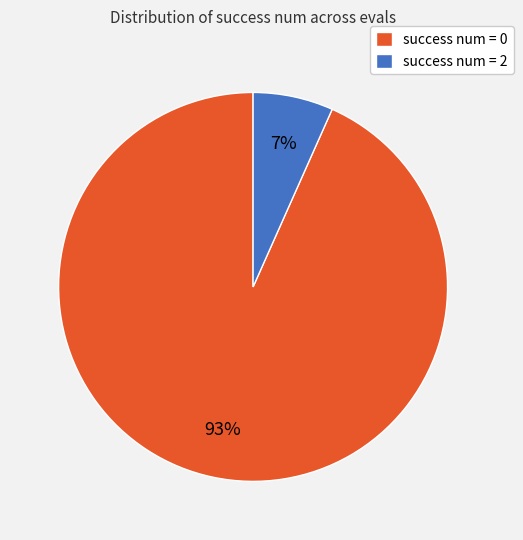

To the nearest percent, what is the combined percentage of success num = 0 and success num = 2?

100%